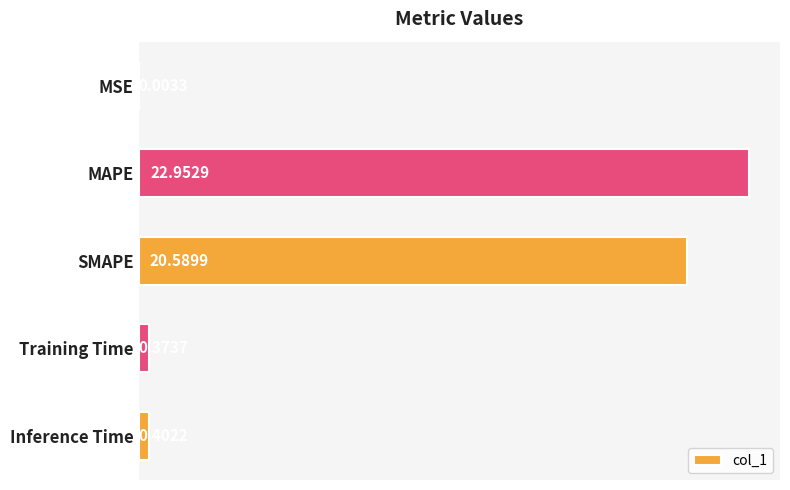

What is the sum of the values at SMAPE and MAPE?

43.5